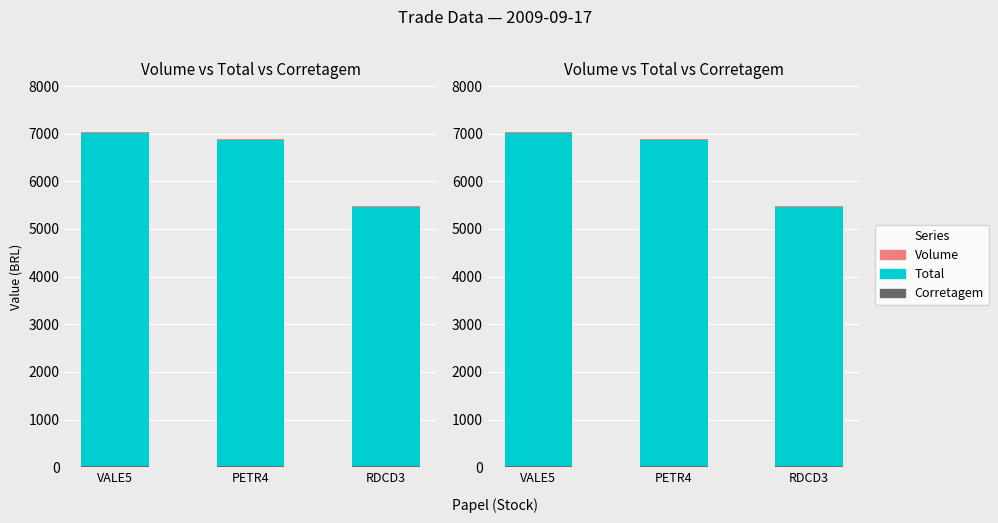

What is the minimum value shown in the chart?

16.0